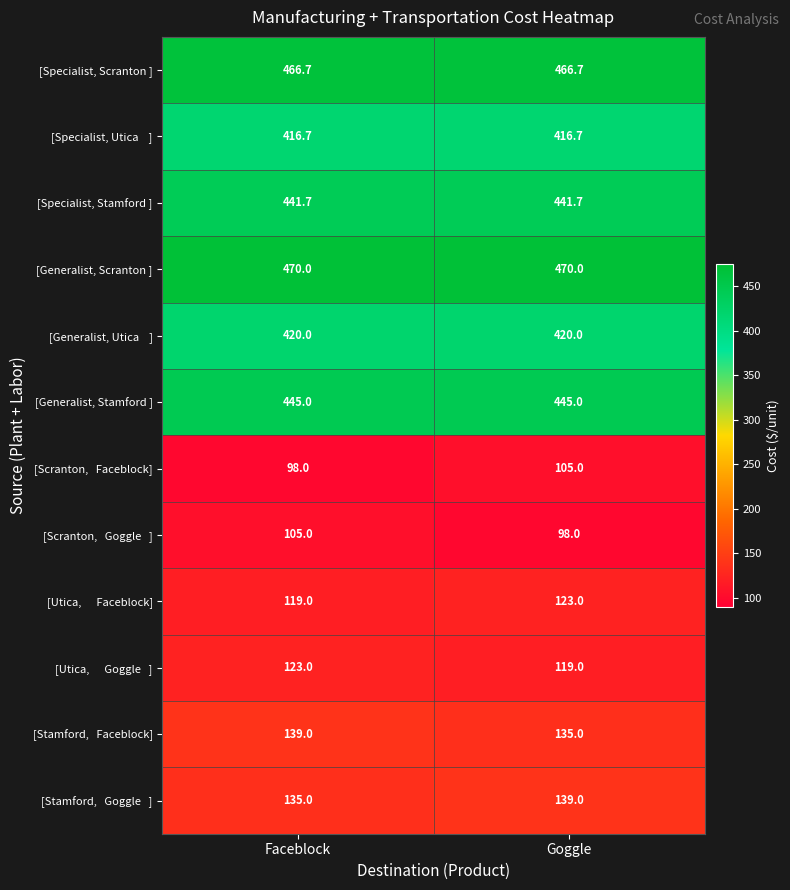

Is it true that [Specialist, Scranton ] equals 127.2 at Goggle?

False